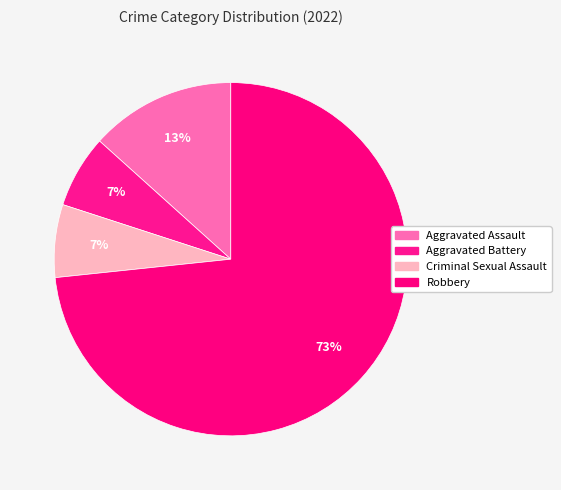

Which slice is the smallest?

Aggravated Battery